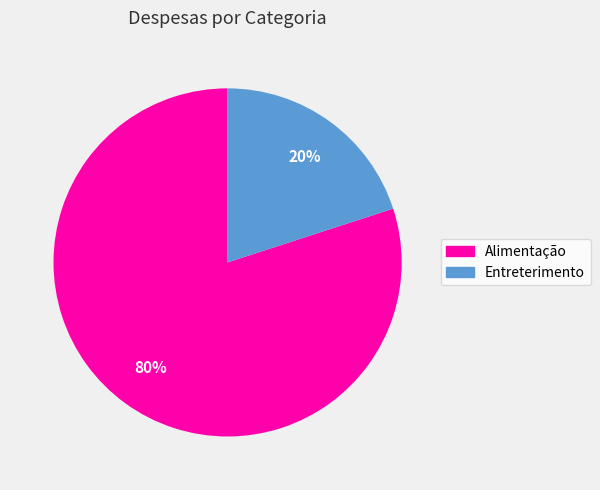

What percentage is the Alimentação slice, to the nearest percent?

80%